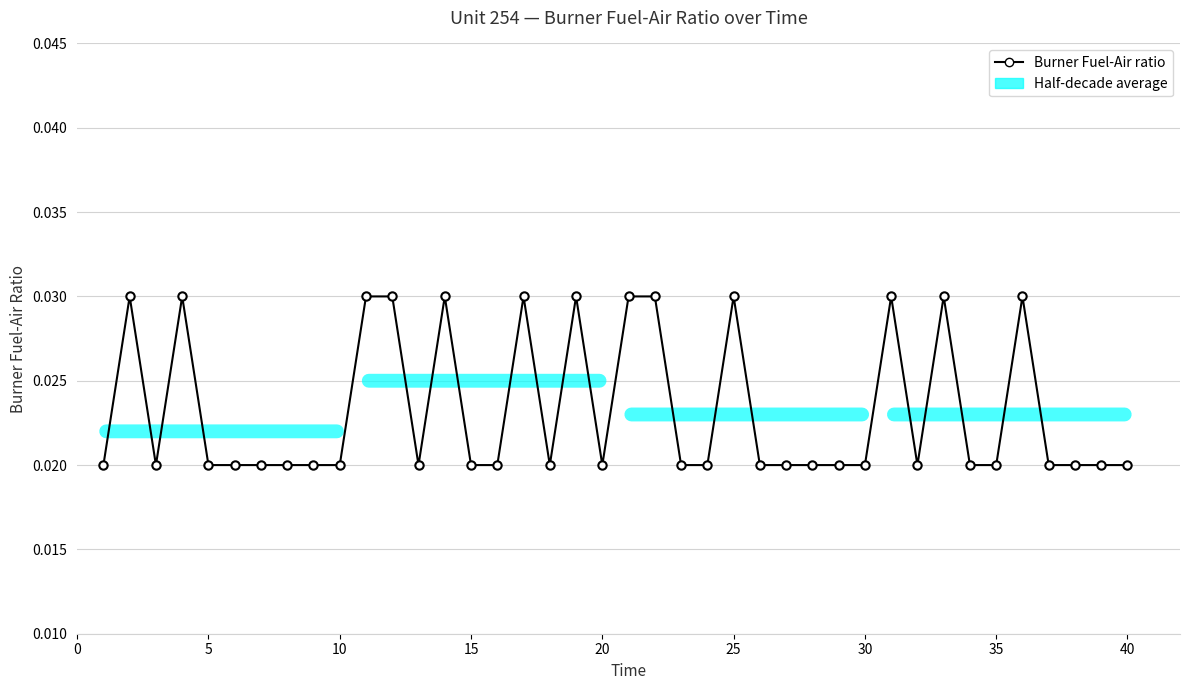

True or false: the data has more than 2 interior local peaks.

True